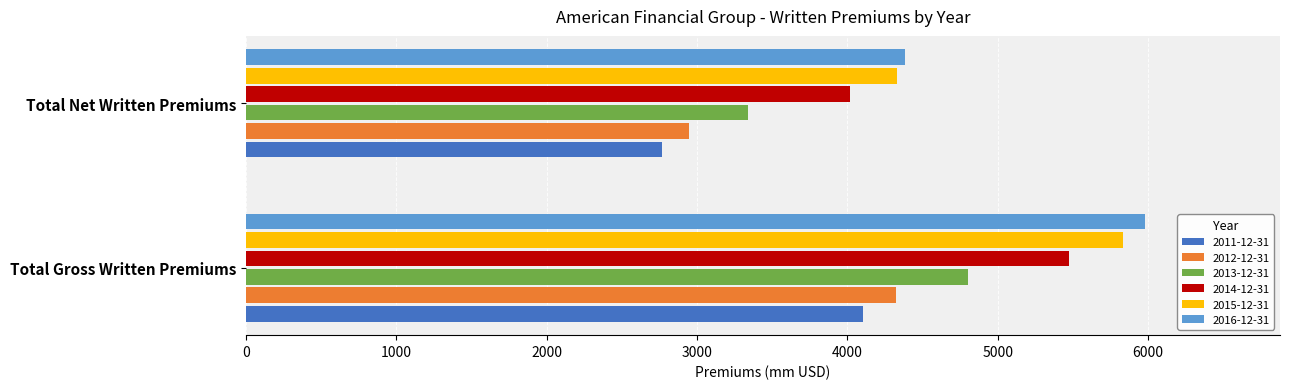

How many values in the 2014-12-31 series are below 5477?

1